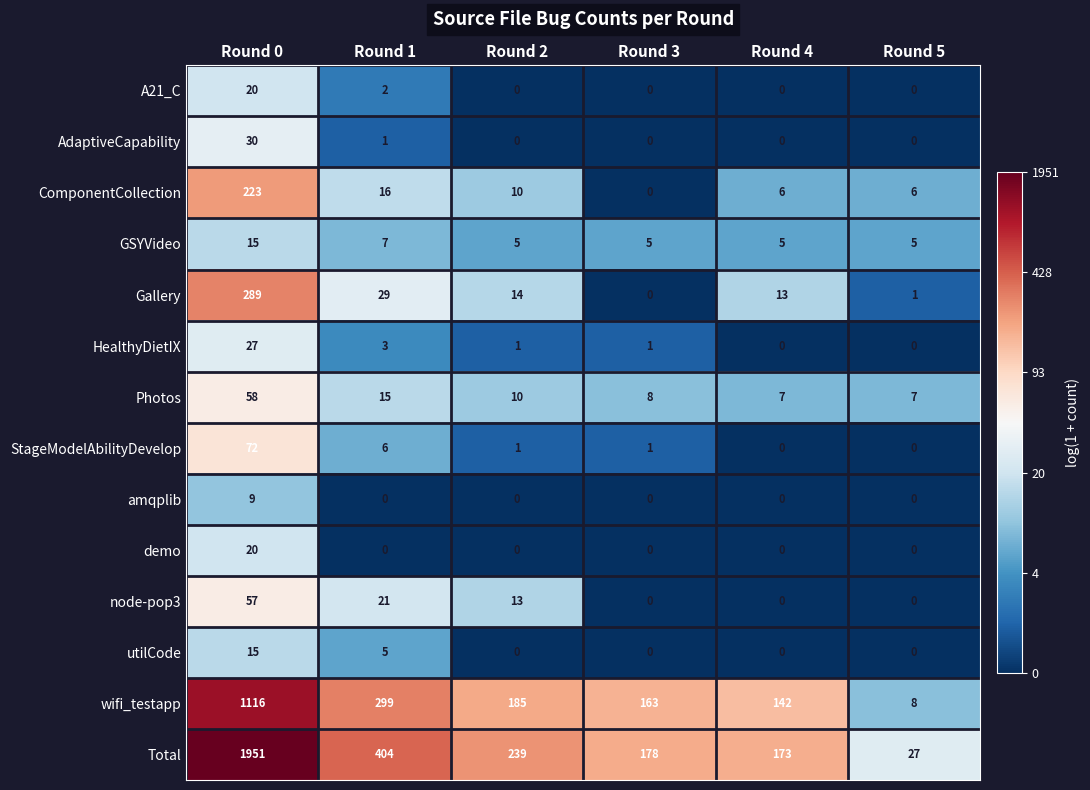

True or false: AdaptiveCapability has a value of 0 at Round 5.

True